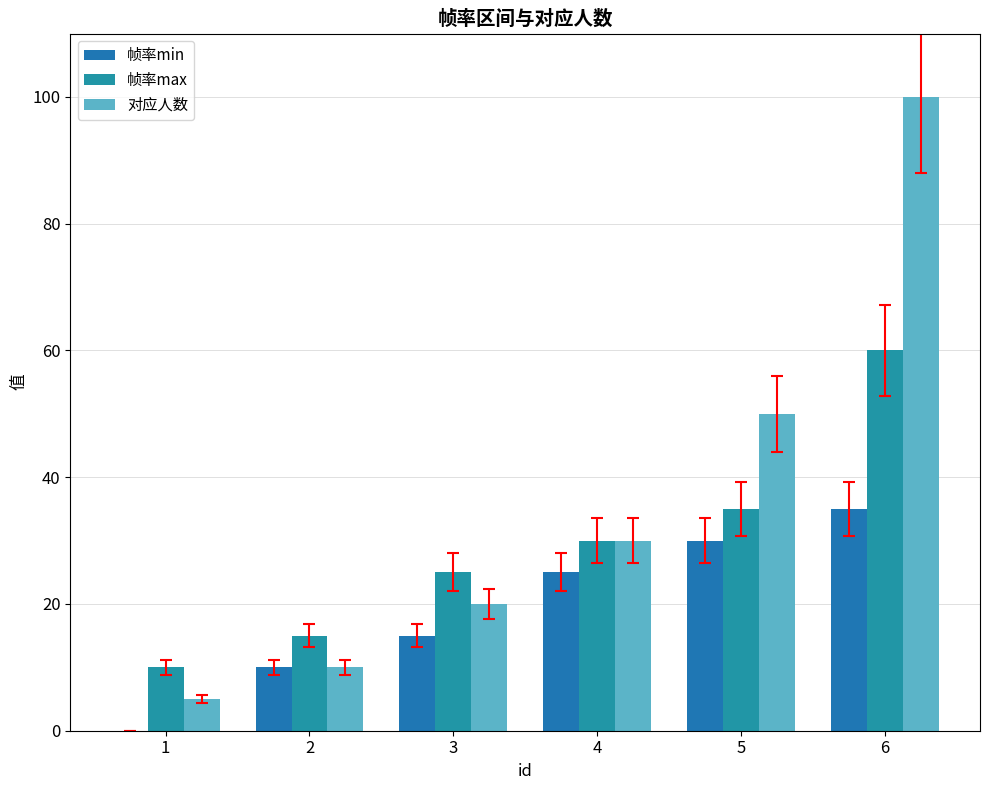

At which category is the sum across all series the highest?

6